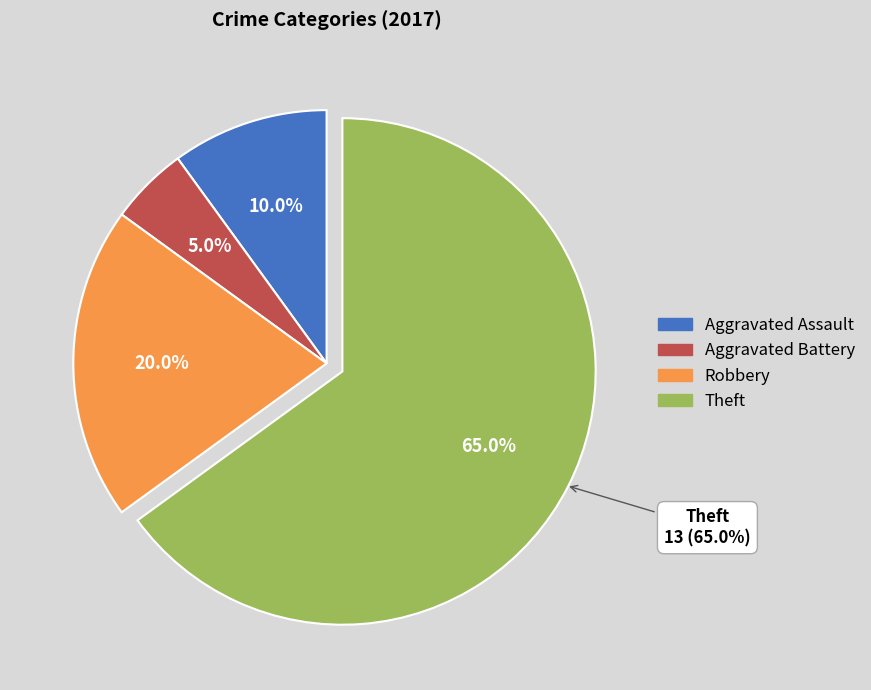

Which slice represents more than half of the pie?

Theft